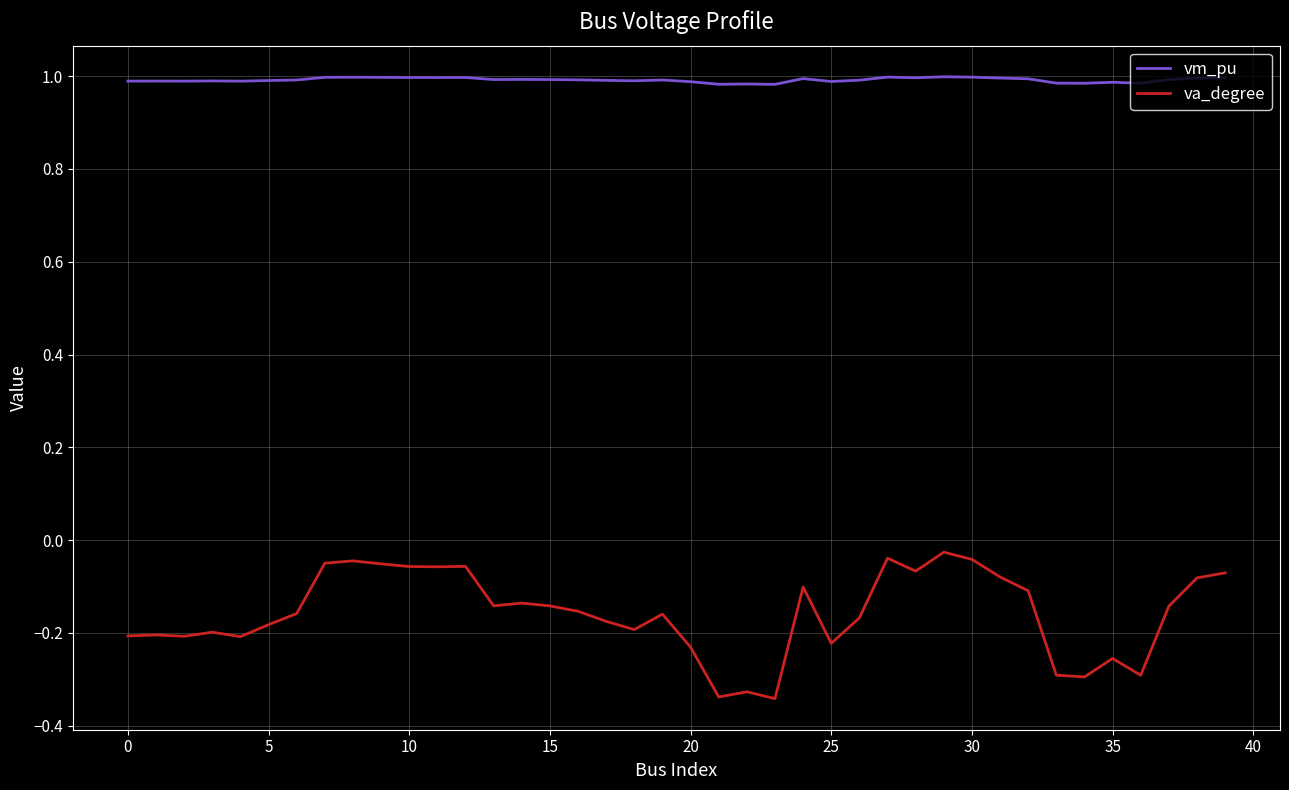

List the series in order of their overall mean, lowest first.

va_degree, vm_pu